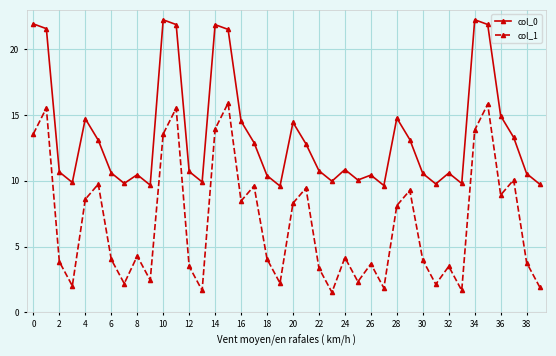

True or false: col_0 and col_1 cross at least once.

False